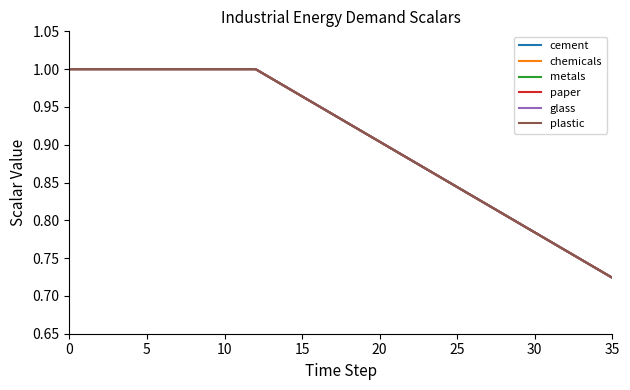

True or false: cement and paper intersect in this chart.

False